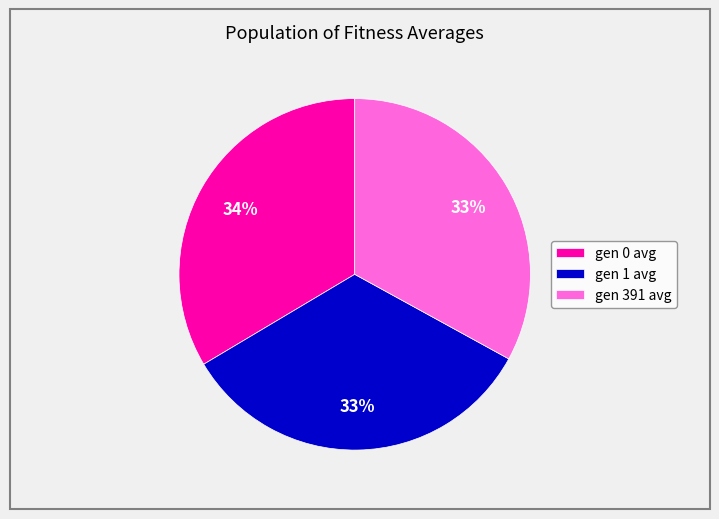

Approximately how many times larger is the value at gen 0 avg compared to gen 391 avg?

1.0